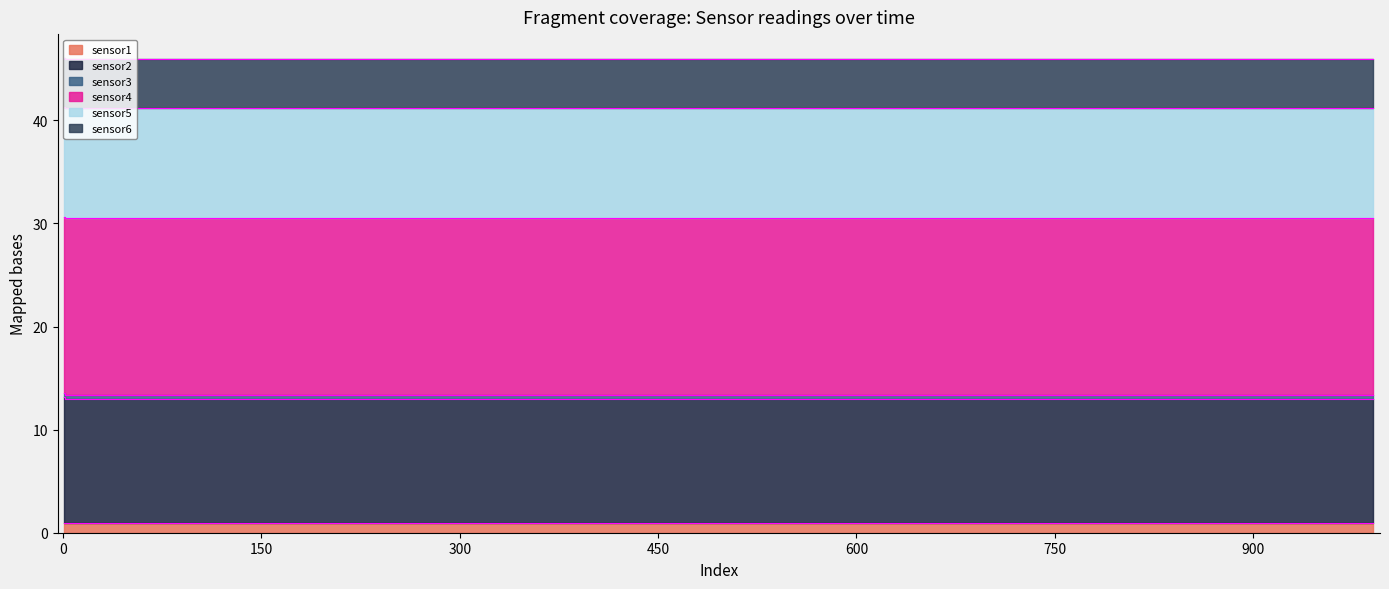

True or false: sensor2 has a value of 13.0 at 108.

True